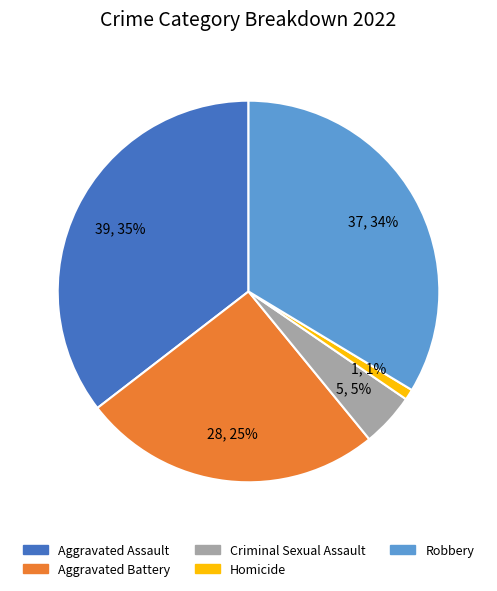

How many slices are in this pie chart?

5